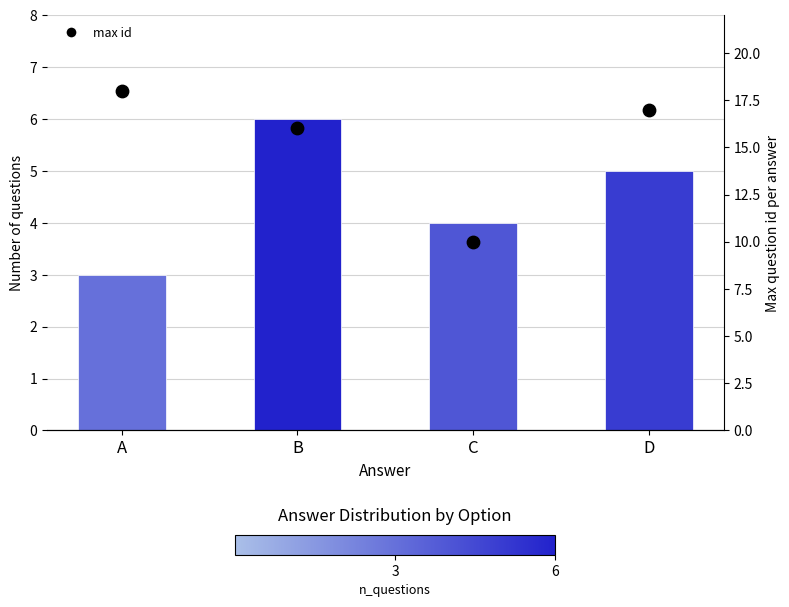

At how many categories does at least one series exceed 9?

4